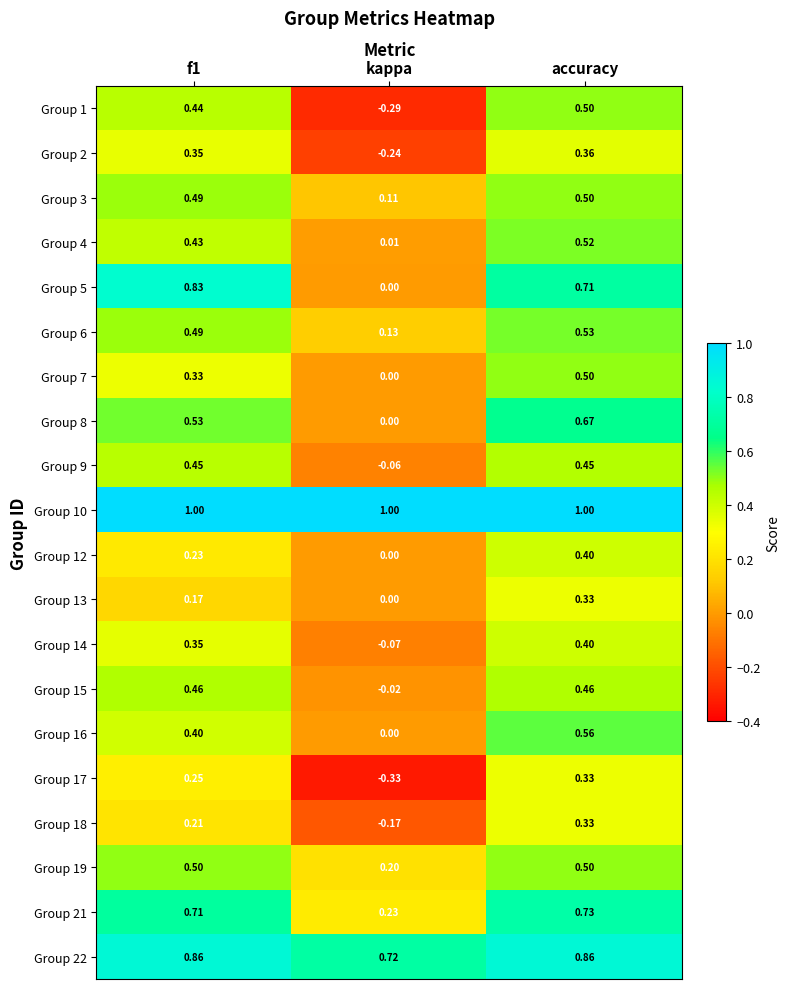

At which label is Group 6 closest to 0?

kappa